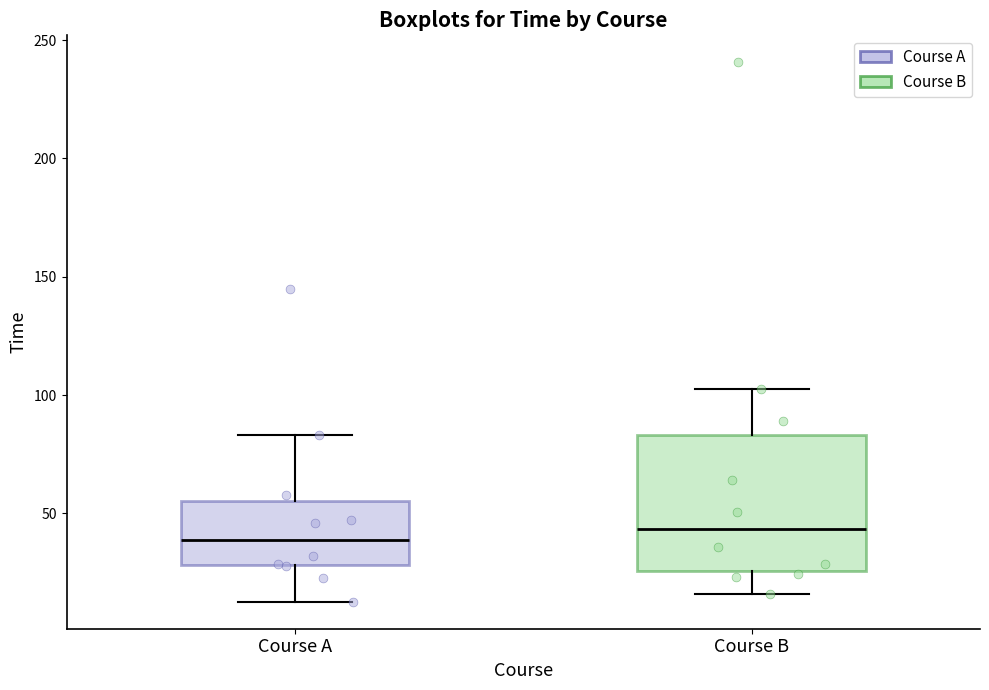

Reading left to right, read every box against the y-axis: the position of its median line, the range the box covers, and the ends of its whiskers. The values are not printed on the chart, so give them approximately, as read against the axis.

Course A: median 40, box 30 to 55, whiskers 15 to 85
Course B: median 45, box 25 to 85, whiskers 15 to 105